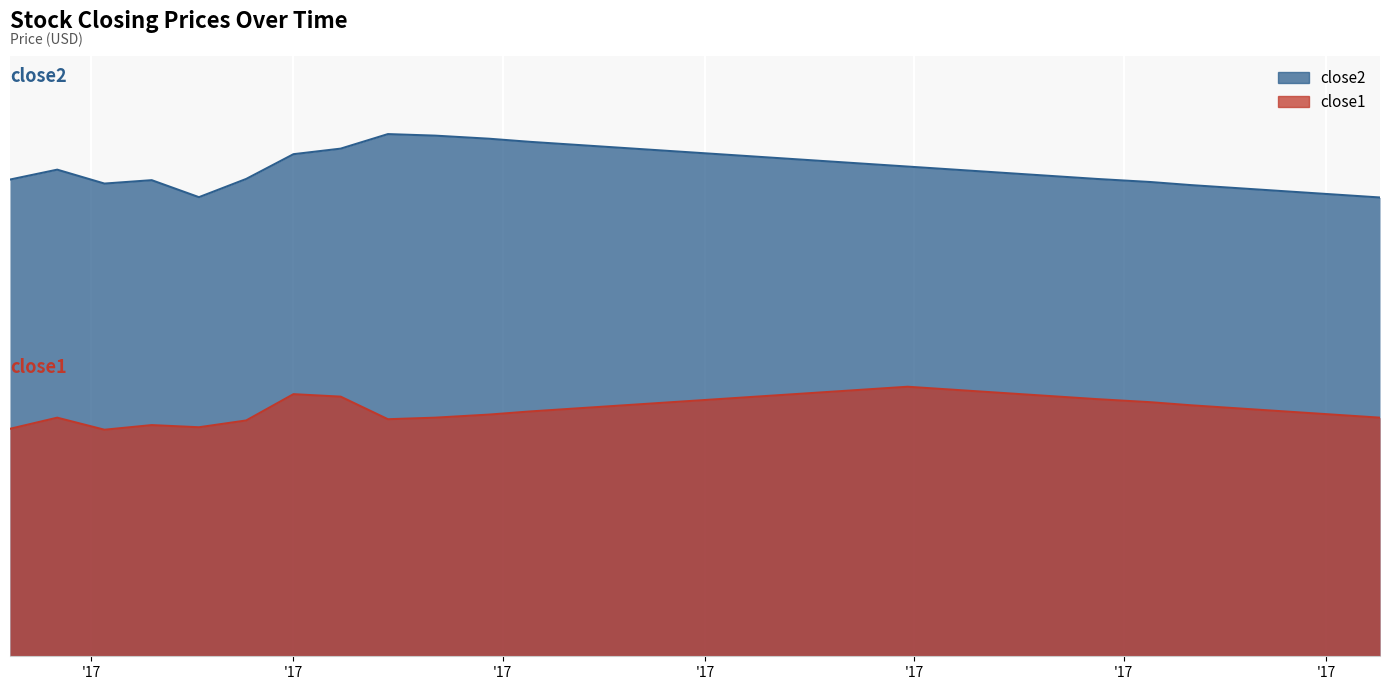

What is the label of the 24th point from the right?

'17